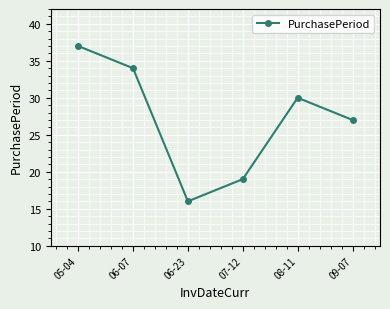

Rank the categories by value from highest to lowest.

05-04, 06-07, 08-11, 09-07, 07-12, 06-23